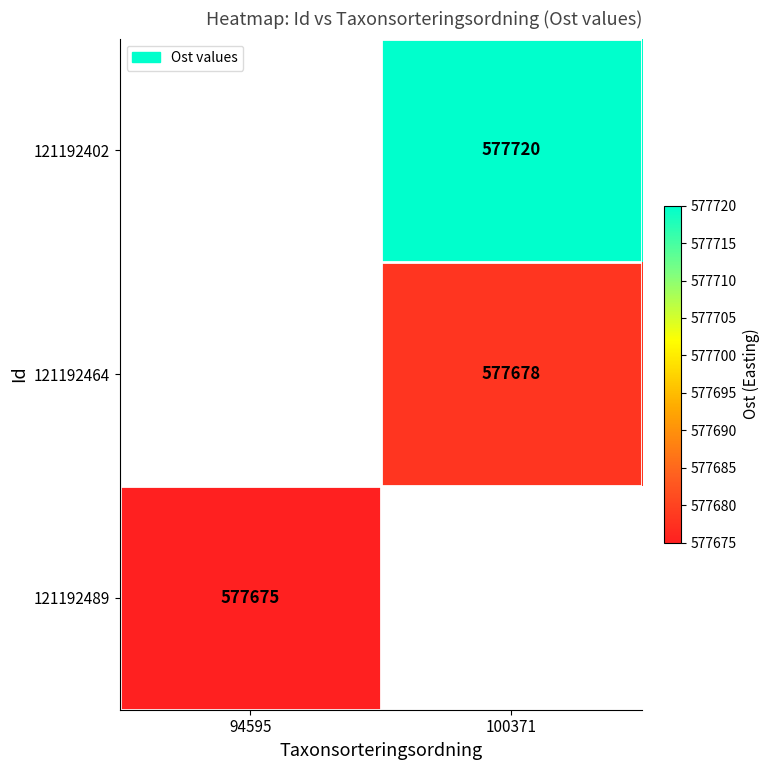

The value of 121192489 at 94595 is 577675. True or false?

True